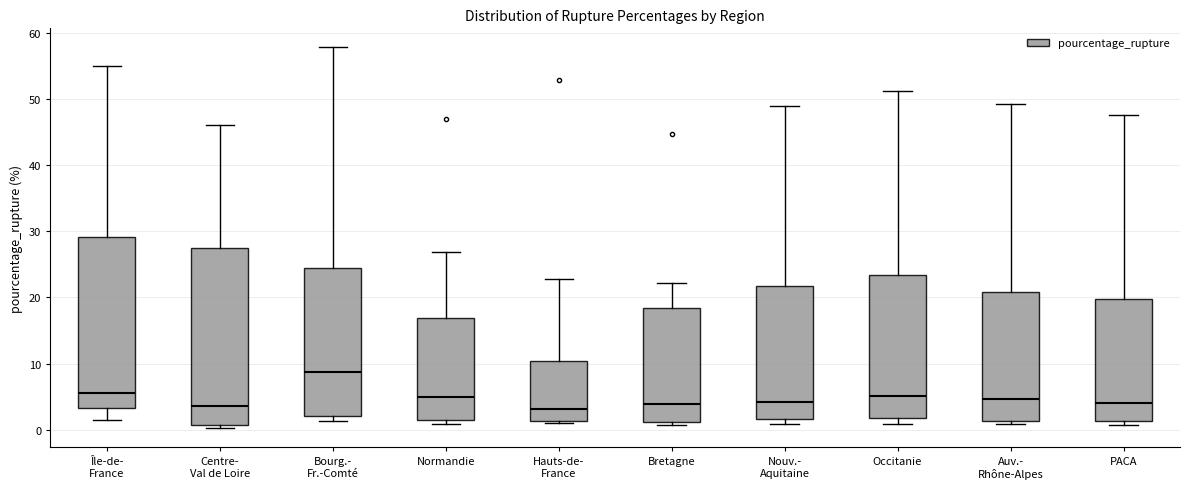

Reading left to right, read every box against the y-axis: the position of its median line, the range the box covers, and the ends of its whiskers. The values are not printed on the chart, so give them approximately, as read against the axis.

Île-de- France: median 6, box 3 to 29, whiskers 1 to 55
Centre- Val de Loire: median 4, box 1 to 28, whiskers 0 to 46
Bourg.- Fr.-Comté: median 9, box 2 to 24, whiskers 1 to 58
Normandie: median 5, box 1 to 17, whiskers 1 (just below the box's lower edge) to 27
Hauts-de- France: median 3, box 1 to 10, whiskers 1 (just below the box's lower edge) to 23
Bretagne: median 4, box 1 to 18, whiskers 1 (just below the box's lower edge) to 22
Nouv.- Aquitaine: median 4, box 2 to 22, whiskers 1 to 49
Occitanie: median 5, box 2 to 23, whiskers 1 to 51
Auv.- Rhône-Alpes: median 5, box 1 to 21, whiskers 1 (just below the box's lower edge) to 49
PACA: median 4, box 1 to 20, whiskers 1 (just below the box's lower edge) to 48